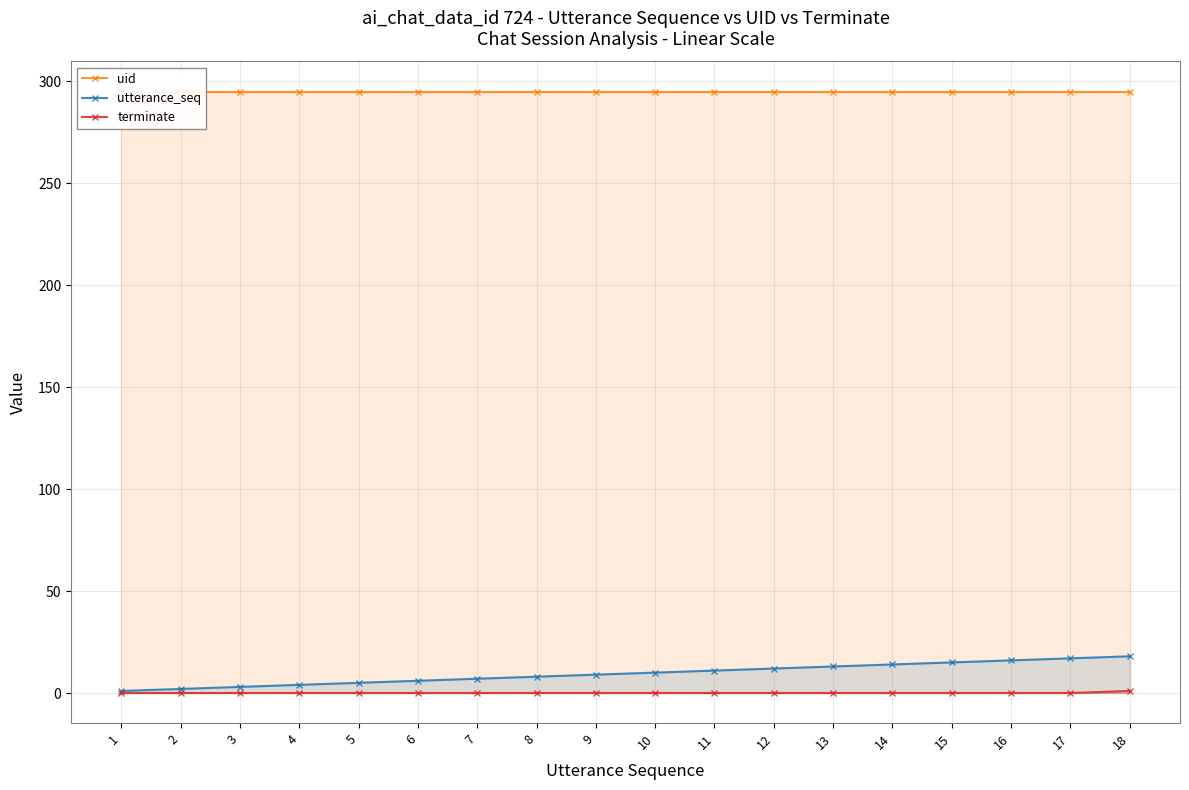

What is the spread (max minus min) of values at 15?

295